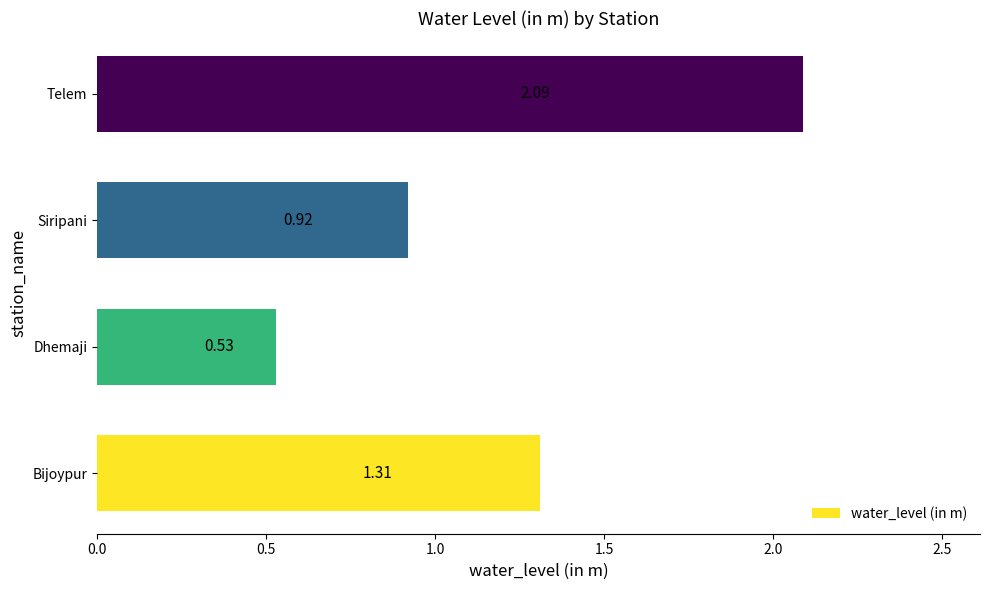

What is the ratio of the value at Dhemaji to the value at Bijoypur?

0.4